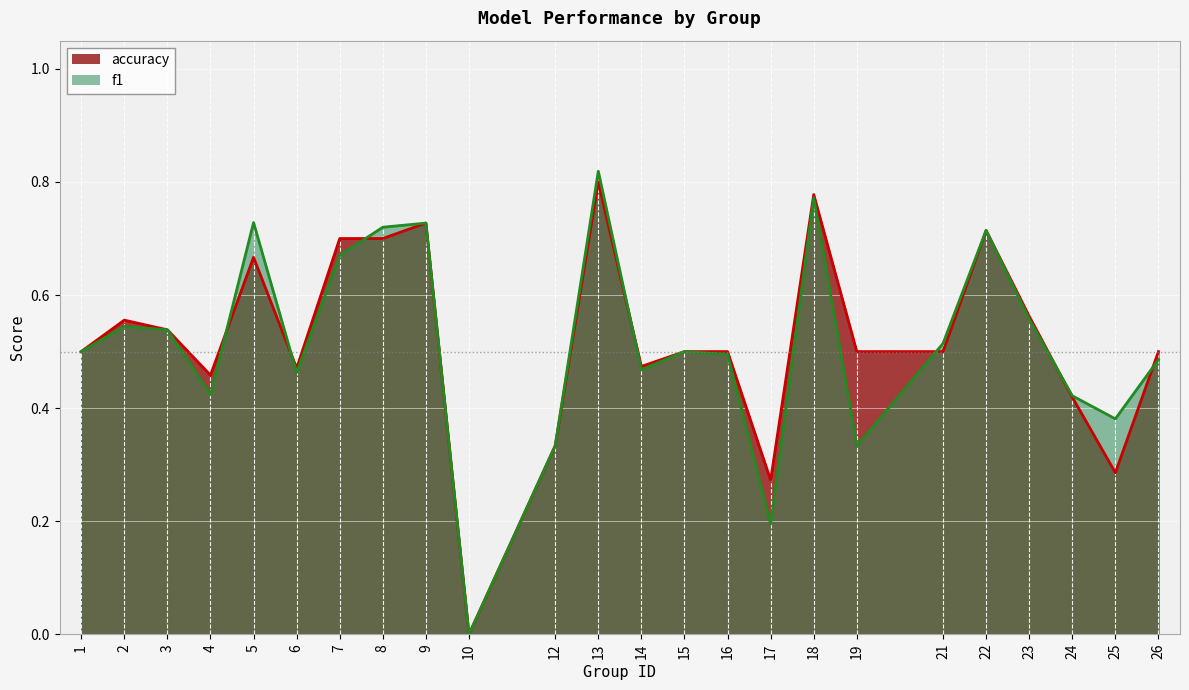

True or false: accuracy has more than 1 interior local peaks.

True